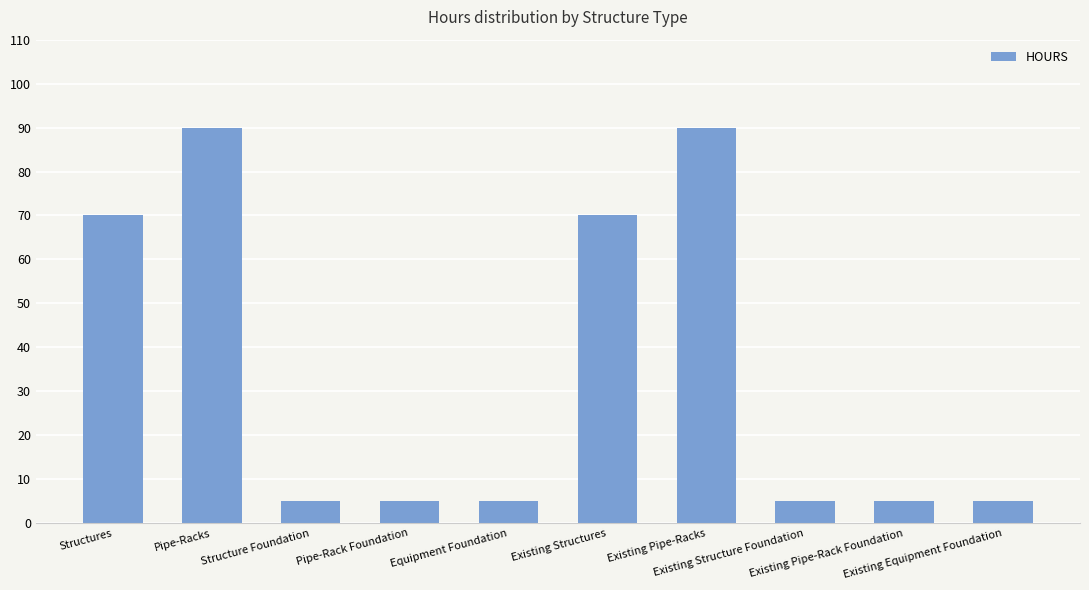

What is the average value?

35